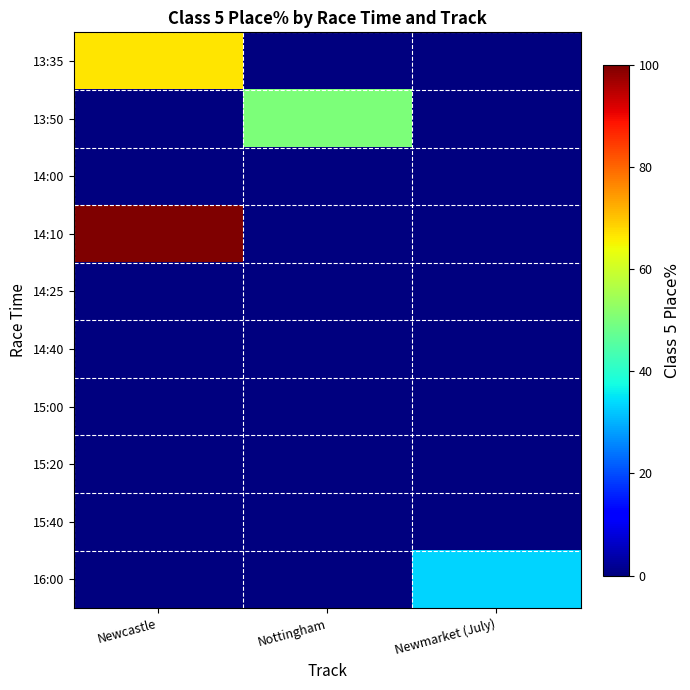

Reading right to left, what are all the values shown in this chart?

13:35: Newmarket (July)=0.0	Nottingham=0.0	Newcastle=66.7
13:50: Newmarket (July)=0.0	Nottingham=50.0	Newcastle=0.0
14:00: Newmarket (July)=0.0	Nottingham=0.0	Newcastle=0.0
14:10: Newmarket (July)=0.0	Nottingham=0.0	Newcastle=100.0
14:25: Newmarket (July)=0.0	Nottingham=0.0	Newcastle=0.0
14:40: Newmarket (July)=0.0	Nottingham=0.0	Newcastle=0.0
15:00: Newmarket (July)=0.0	Nottingham=0.0	Newcastle=0.0
15:20: Newmarket (July)=0.0	Nottingham=0.0	Newcastle=0.0
15:40: Newmarket (July)=0.0	Nottingham=0.0	Newcastle=0.0
16:00: Newmarket (July)=33.3	Nottingham=0.0	Newcastle=0.0